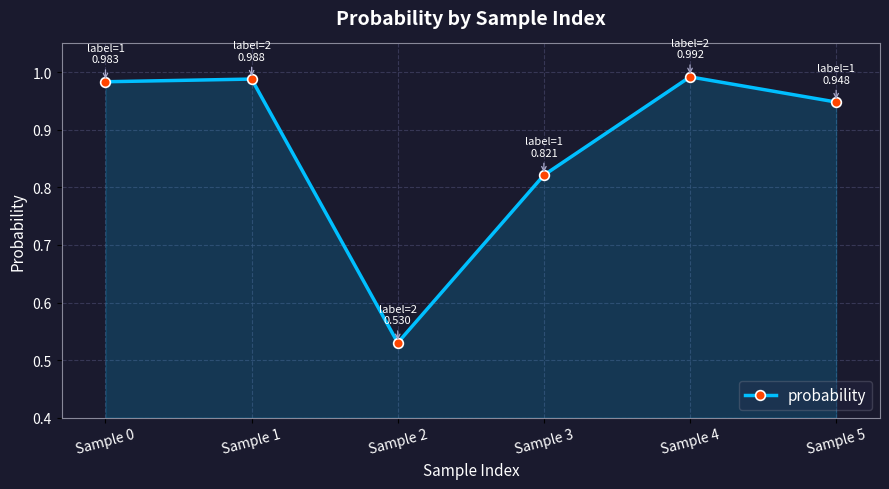

Where is the data nearest to the value 0?

Sample 2